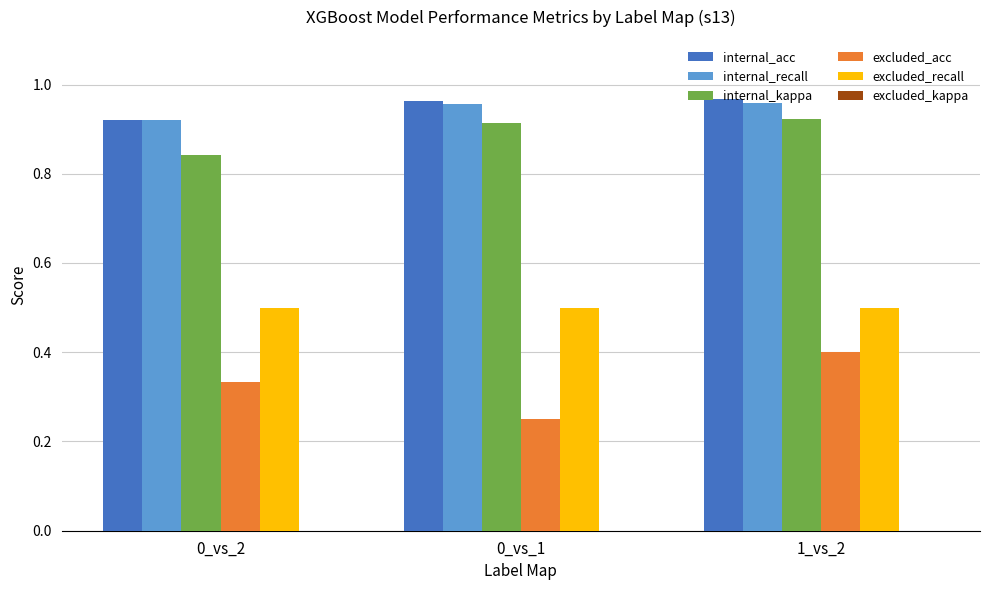

What is the sum of all internal_acc values?

2.9